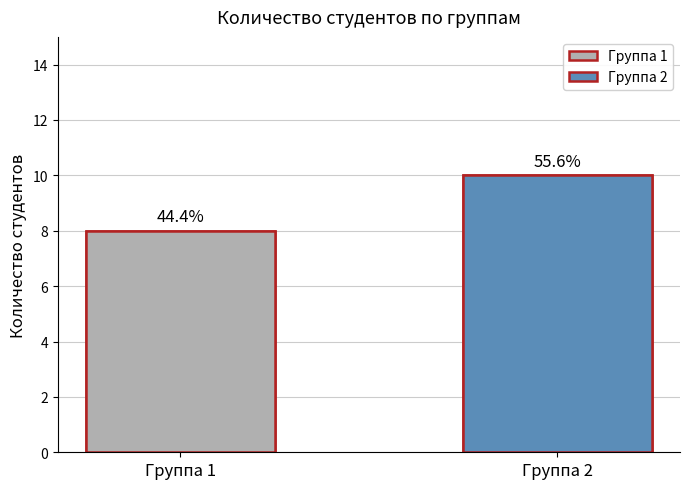

Reading left to right, what are all the values shown in this chart?

Группа 1=8	Группа 2=10